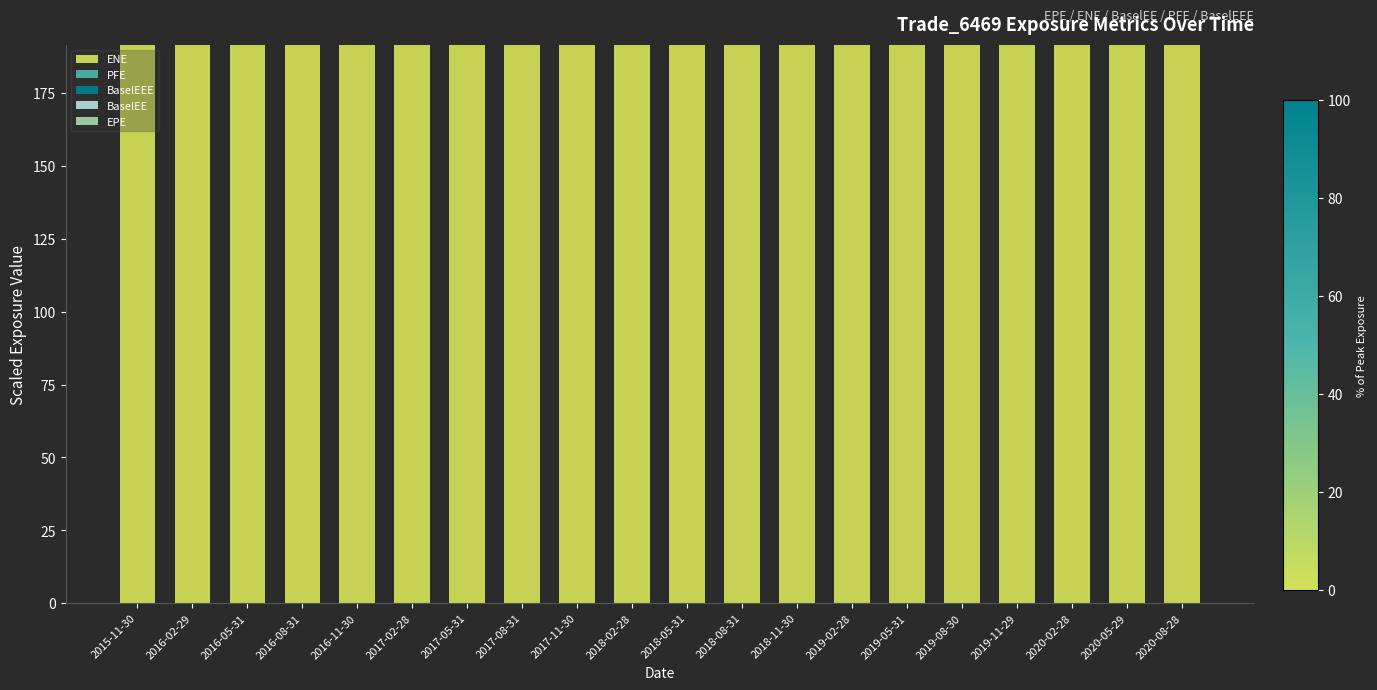

What position from the left is 2019-11-29?

17